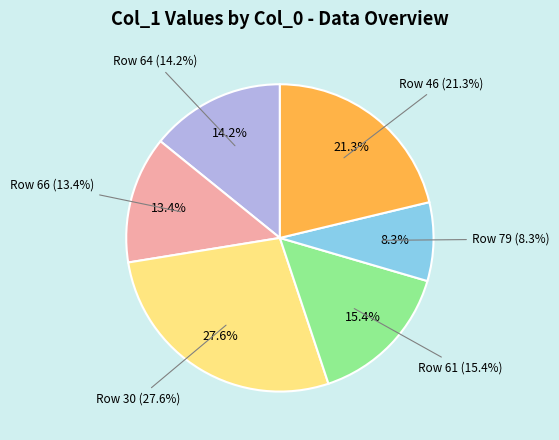

What is the smallest slice in the pie chart?

79